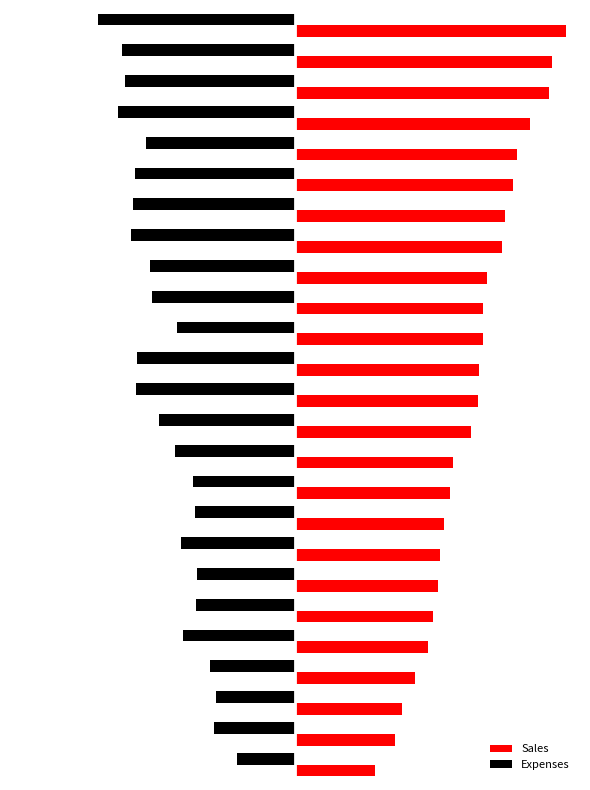

What are all the series names shown in the legend?

Sales, Expenses